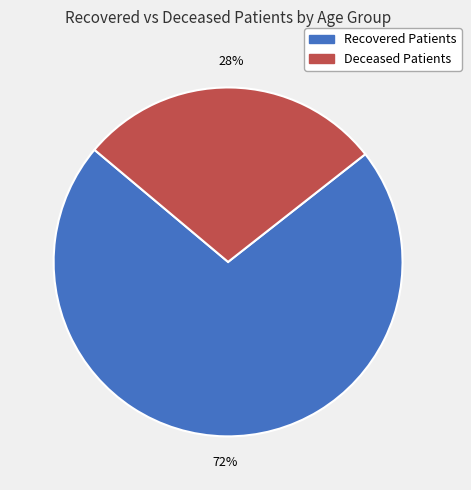

Which category has the smallest portion of the pie?

Deceased Patients